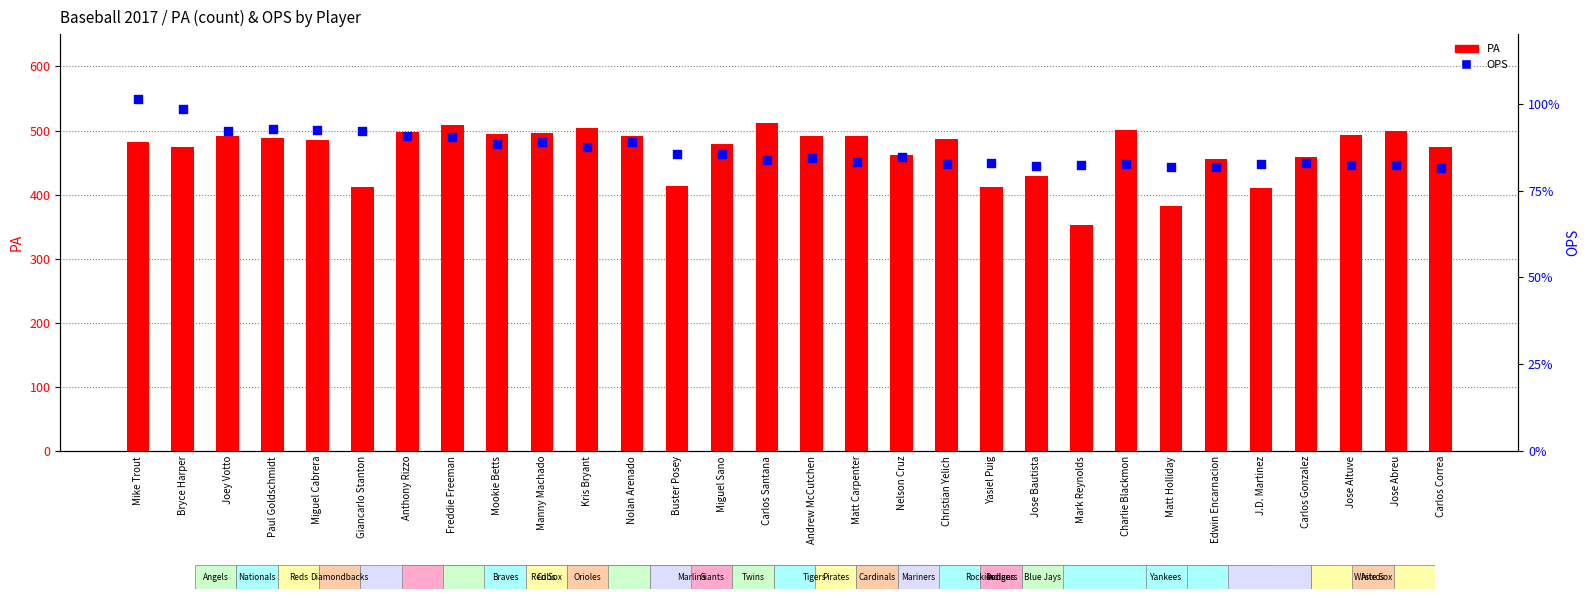

What is the total value across all series at Giancarlo Stanton?

412.9